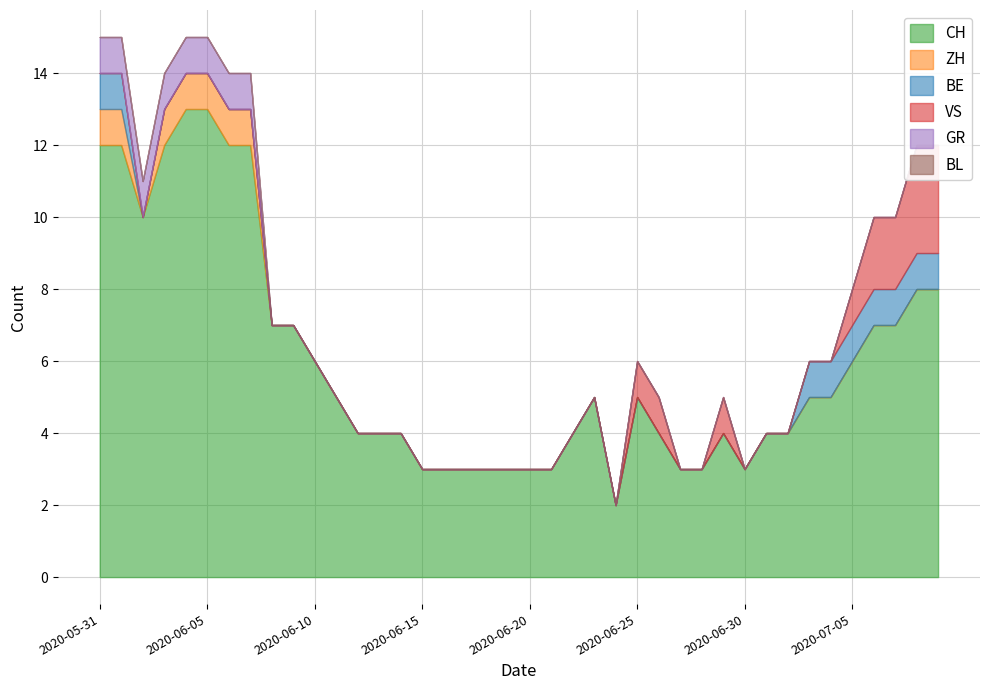

Rank the series at 2020-06-25 from lowest to highest value.

ZH, BE, GR, BL, VS, CH